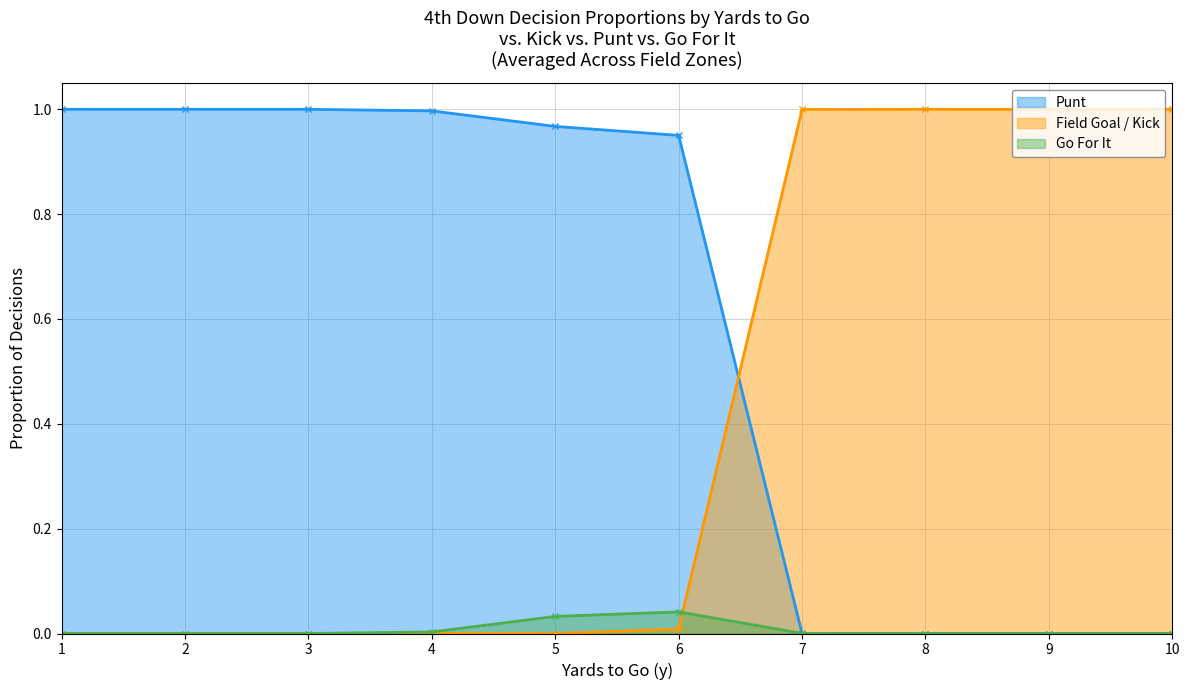

Is it true that kick equals -0.5 at 4?

False